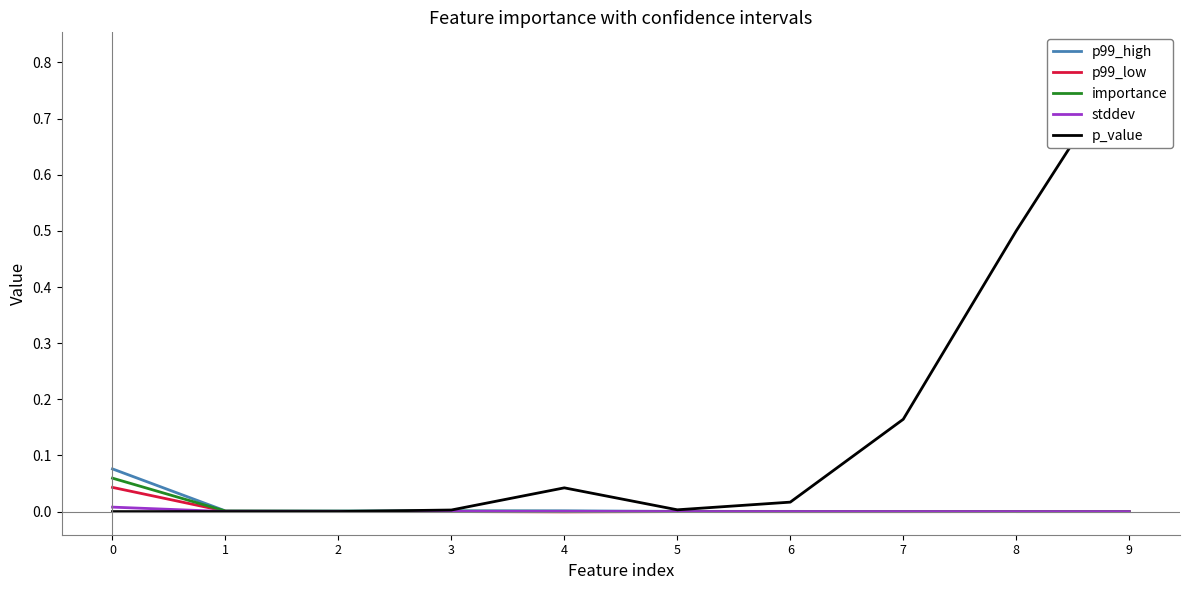

True or false: importance has more than 1 points higher than both neighbors.

False